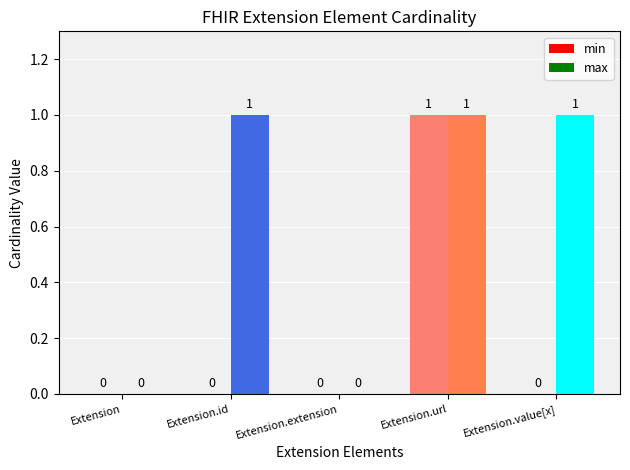

Which series has the largest total across all categories?

max